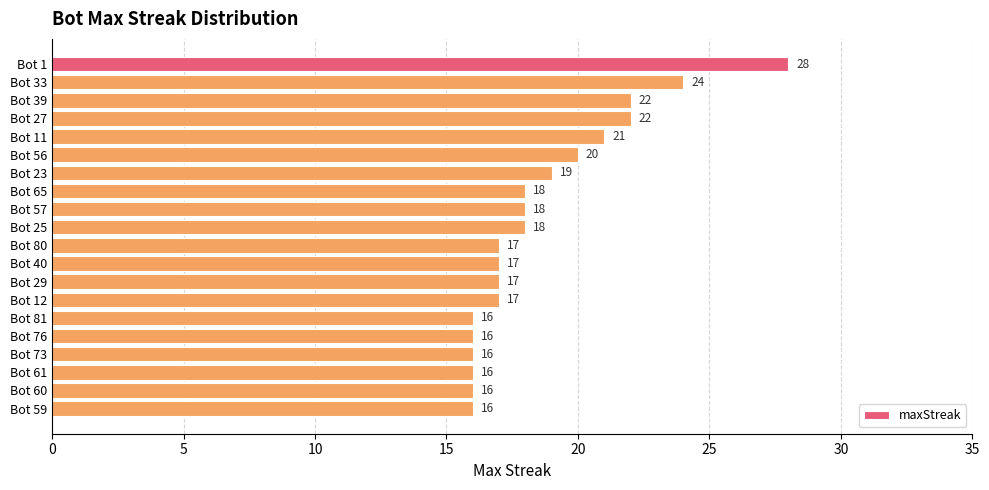

Reading top to bottom, extract all data points from this chart.

Bot 1=28	Bot 33=24	Bot 39=22	Bot 27=22	Bot 11=21	Bot 56=20	Bot 23=19	Bot 65=18	Bot 57=18	Bot 25=18	Bot 80=17	Bot 40=17	Bot 29=17	Bot 12=17	Bot 81=16	Bot 76=16	Bot 73=16	Bot 61=16	Bot 60=16	Bot 59=16